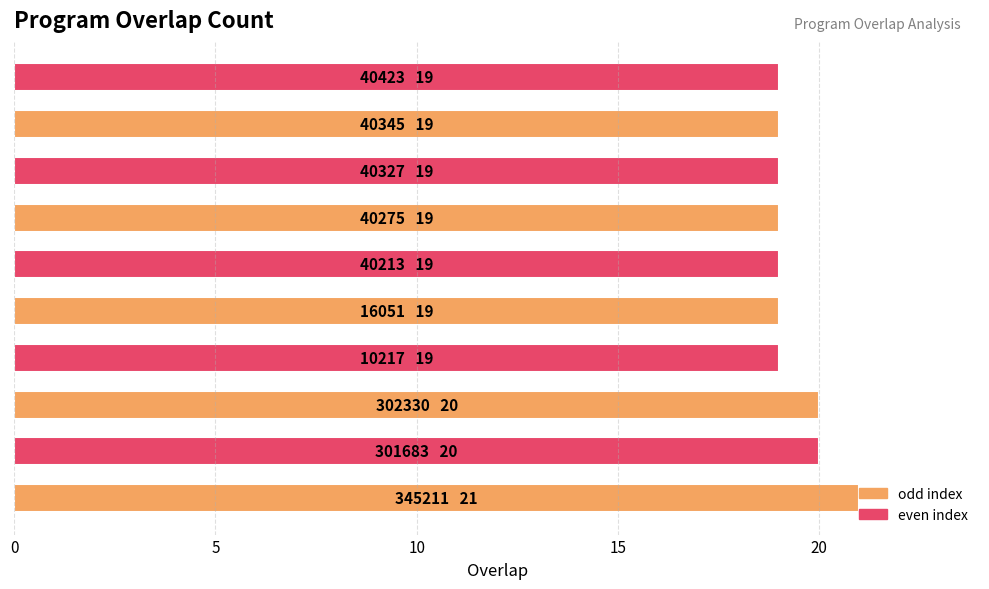

What is the average value?

19